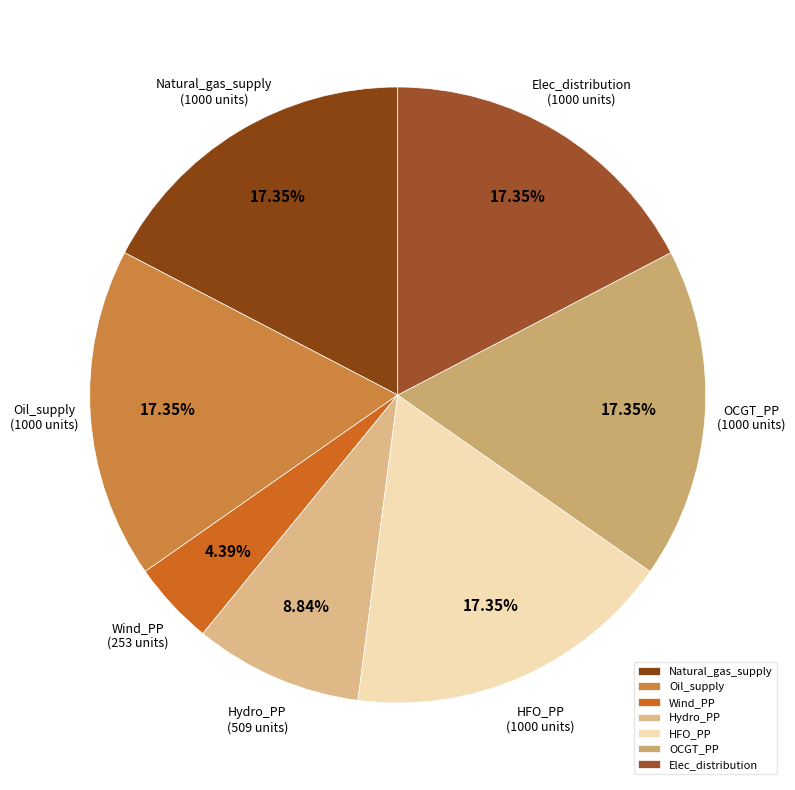

True or false: Wind_PP accounts for 4% of the total.

True